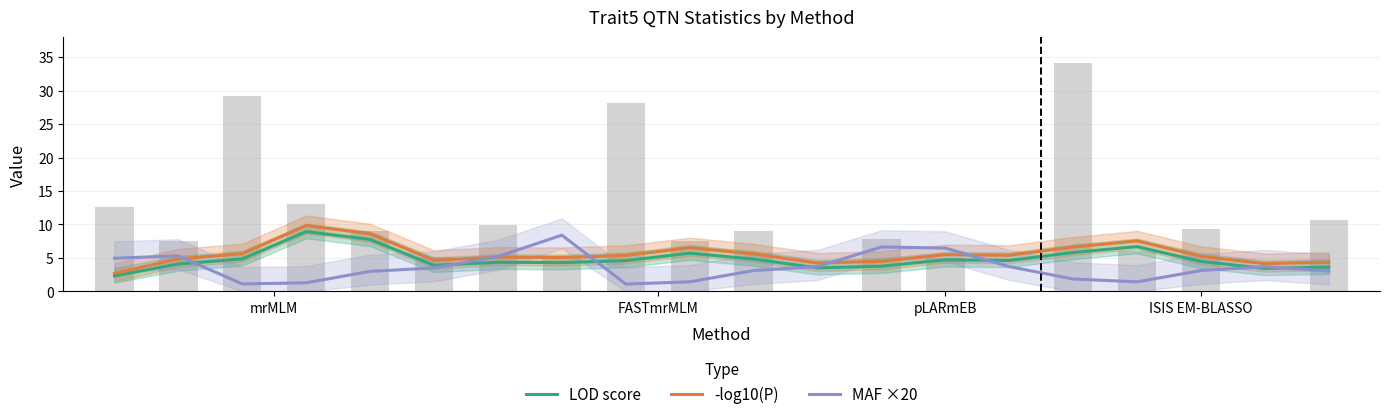

What is the sum of all MAF ×20 values?

72.0